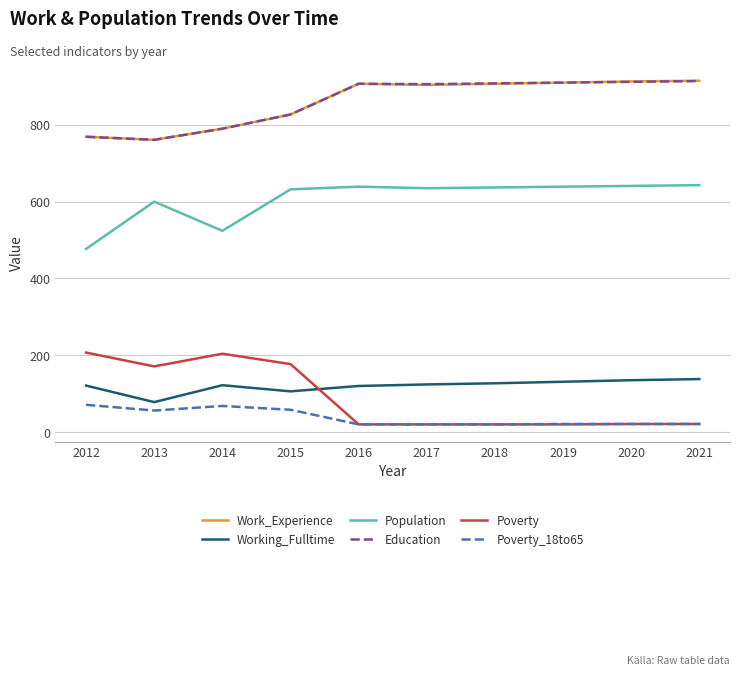

Is the value of Working_Fulltime at 2014 greater than the value of Poverty_18to65 at 2020?

Yes